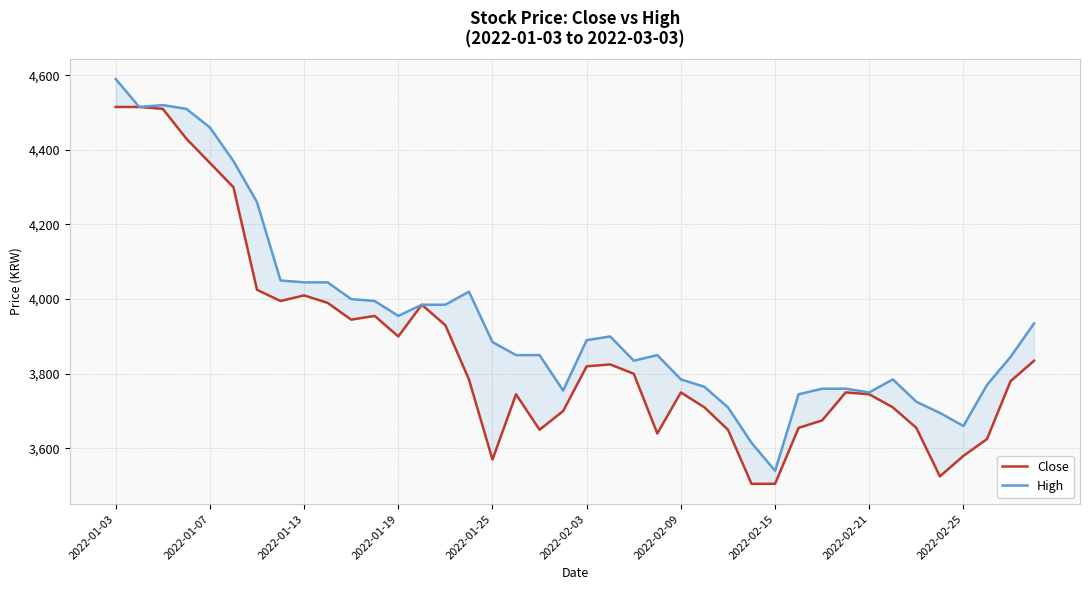

True or false: Close and High intersect in this chart.

False